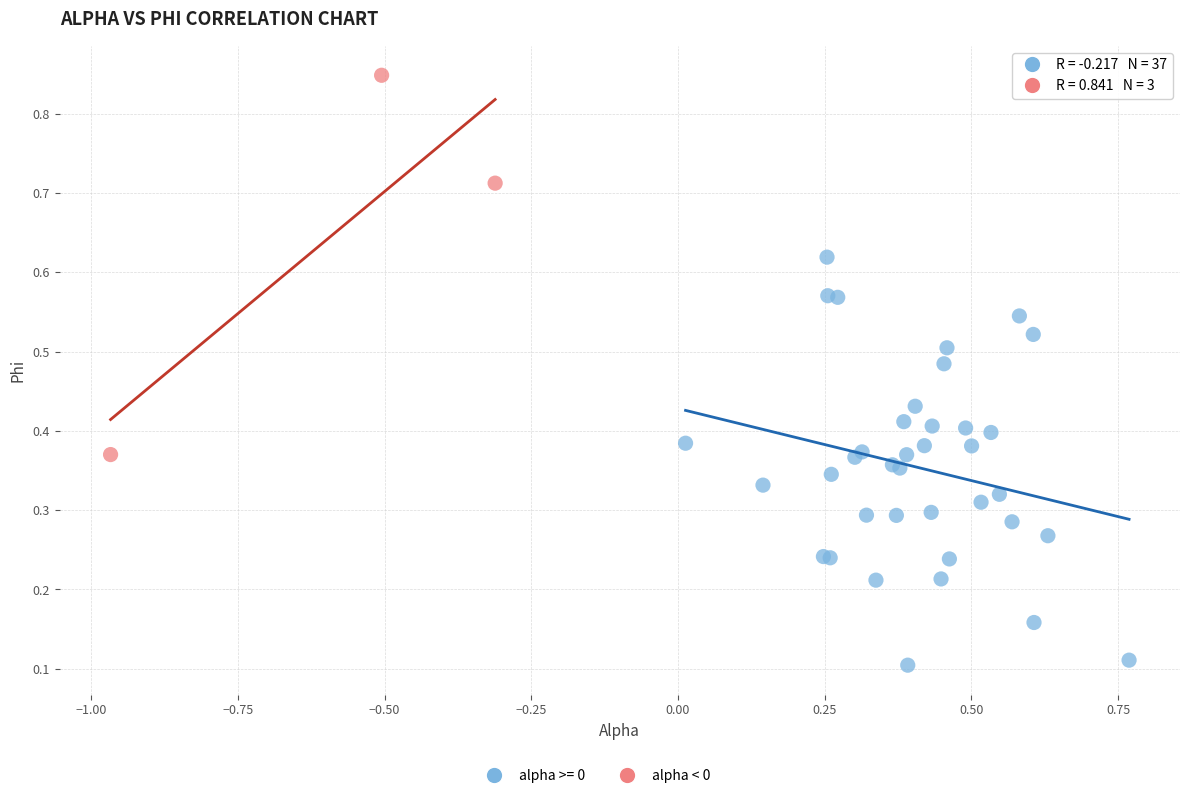

Which series reaches the minimum Y coordinate?

alpha >= 0